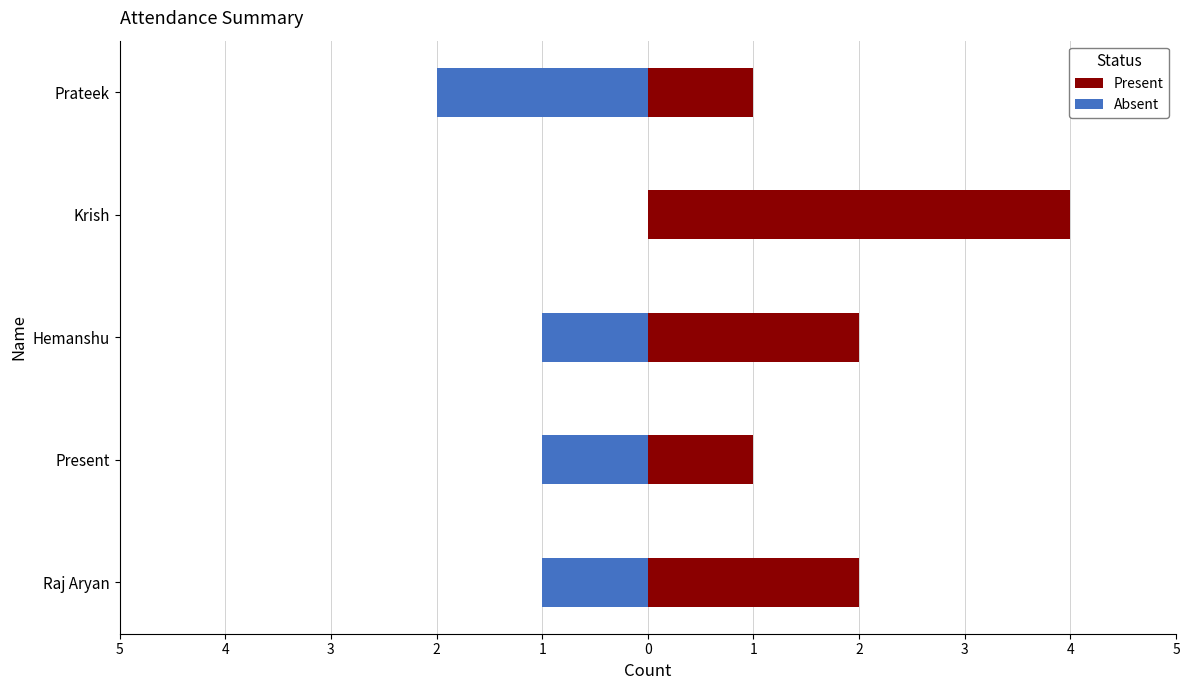

Rank the series by their average value, from lowest to highest.

Absent, Present